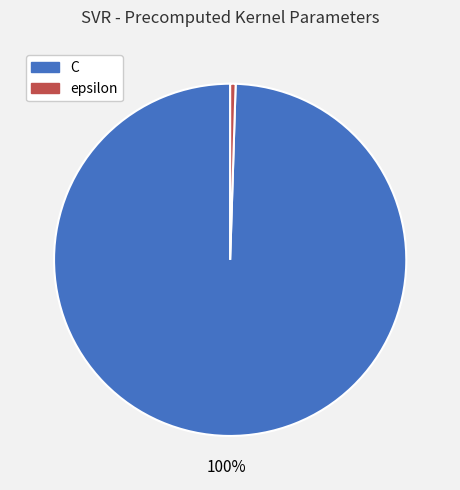

Count the number of slices in the pie.

2